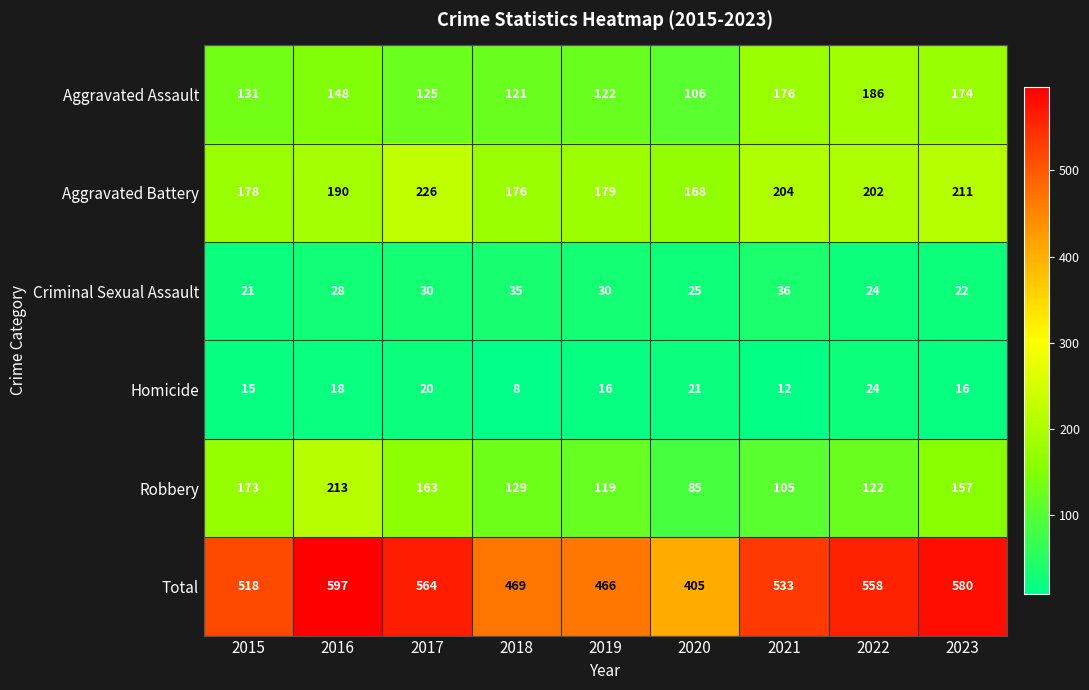

What is the difference between the Aggravated Battery values at 2020 and 2022?

34